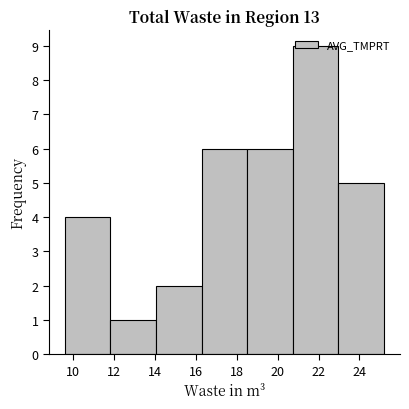

What is the height of the bar covering 16.2 to 18.6 on the x-axis? Neither the bar edges nor the heights are printed on the chart, so give them approximately, as read against the axes.

6